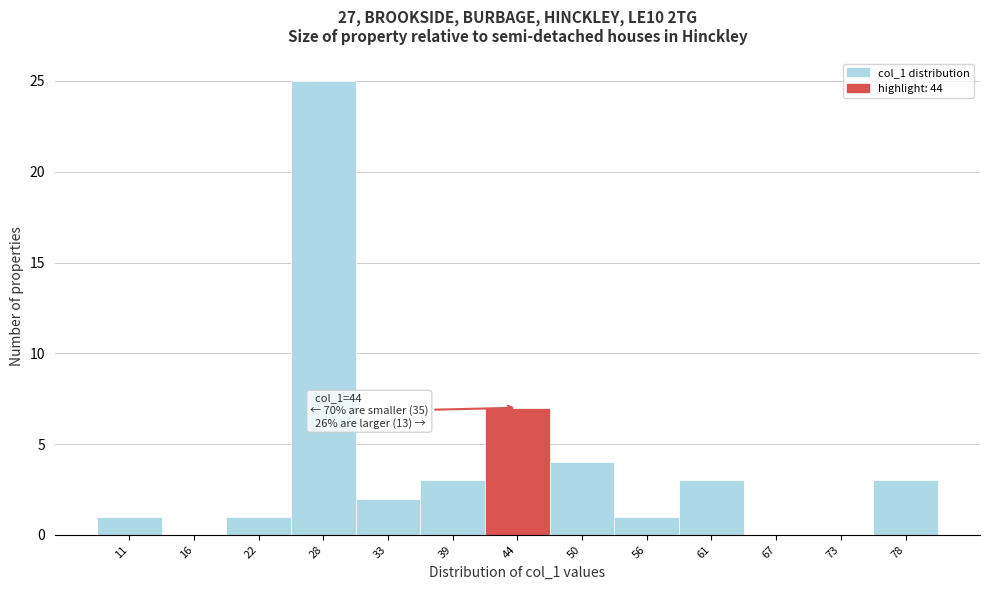

Over which range of the x-axis is the bar tallest?

25 to 30